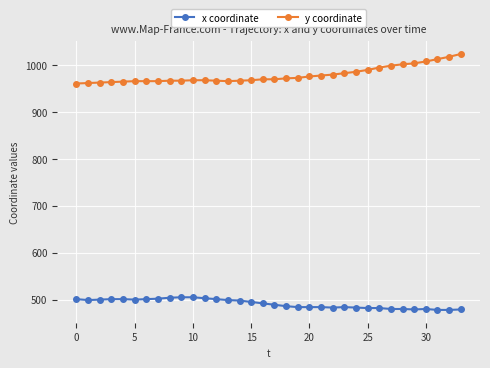

What is the difference between the second highest and second lowest values in the x coordinate series?

27